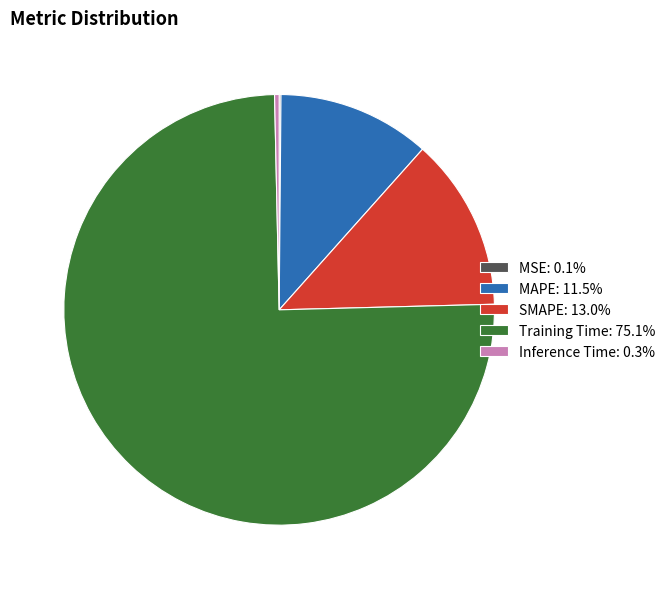

Do MAPE: 11.5% and Inference Time: 0.3% together represent more than half of the pie?

No